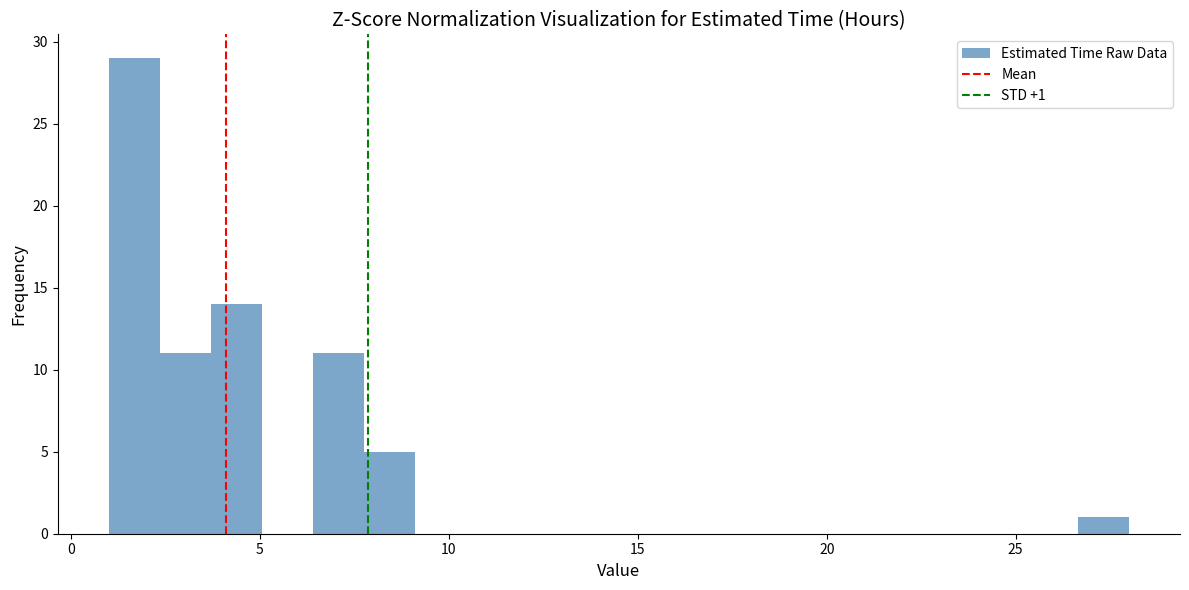

Read against the x-axis, roughly where is the centre of the tallest bar?

1.5